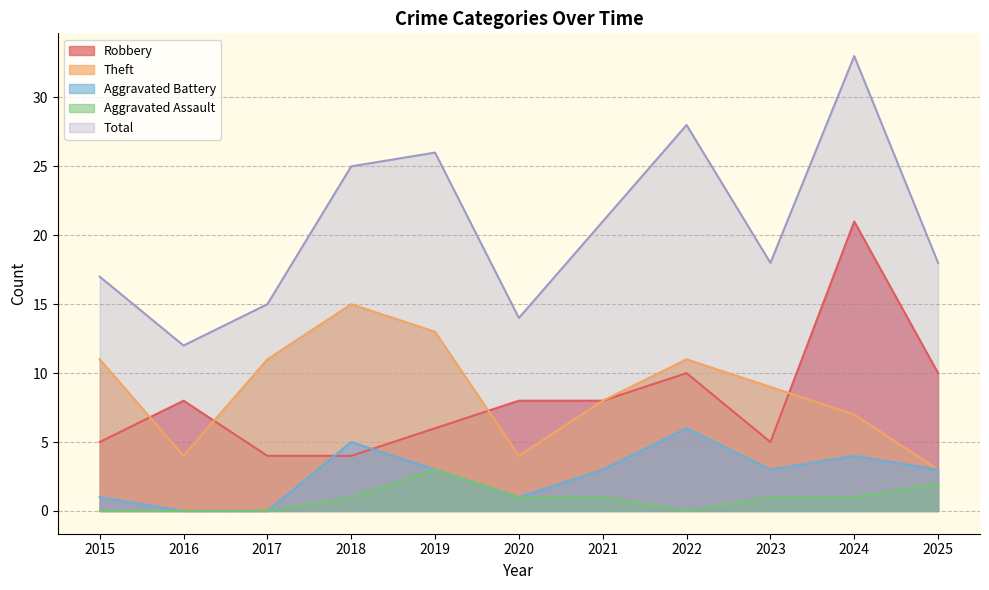

At 2025, list the series in order from smallest to largest.

Aggravated Assault, Theft, Aggravated Battery, Robbery, Total